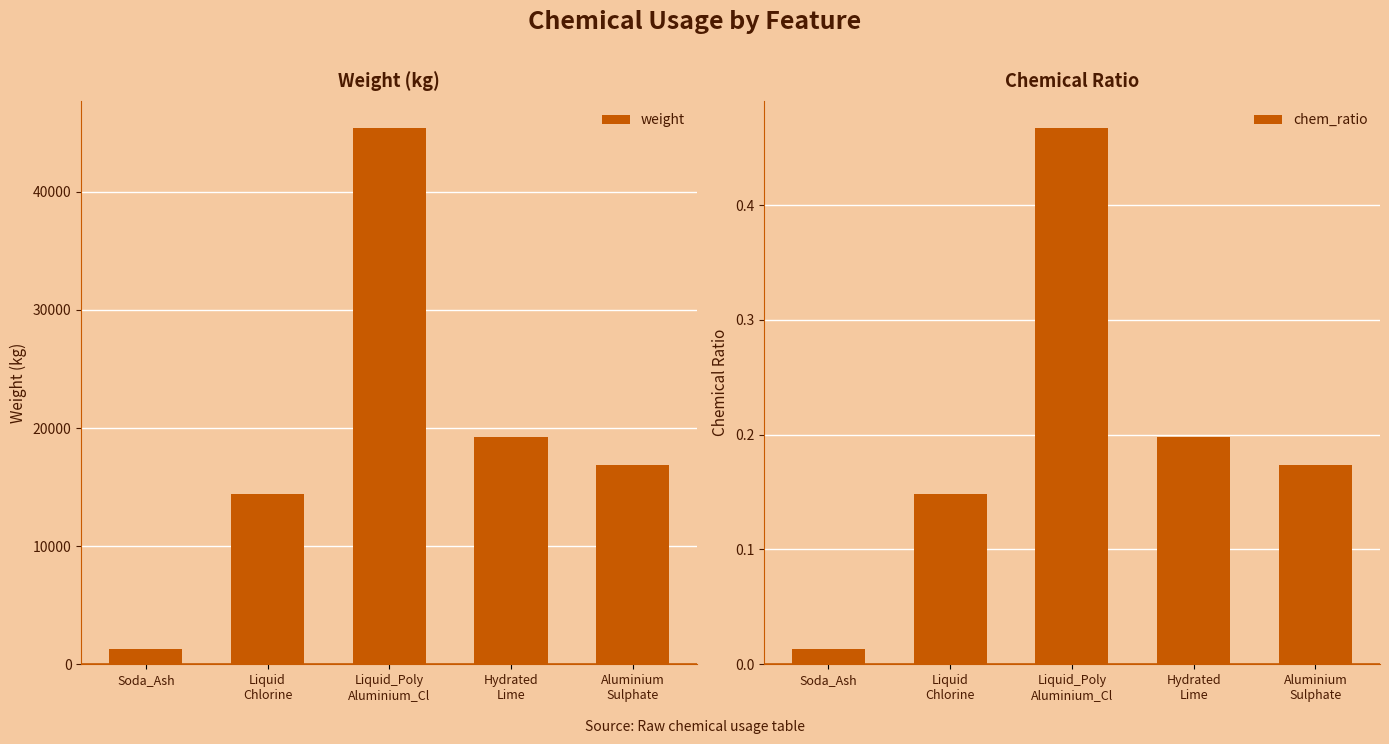

Which series has the widest spread of values?

weight